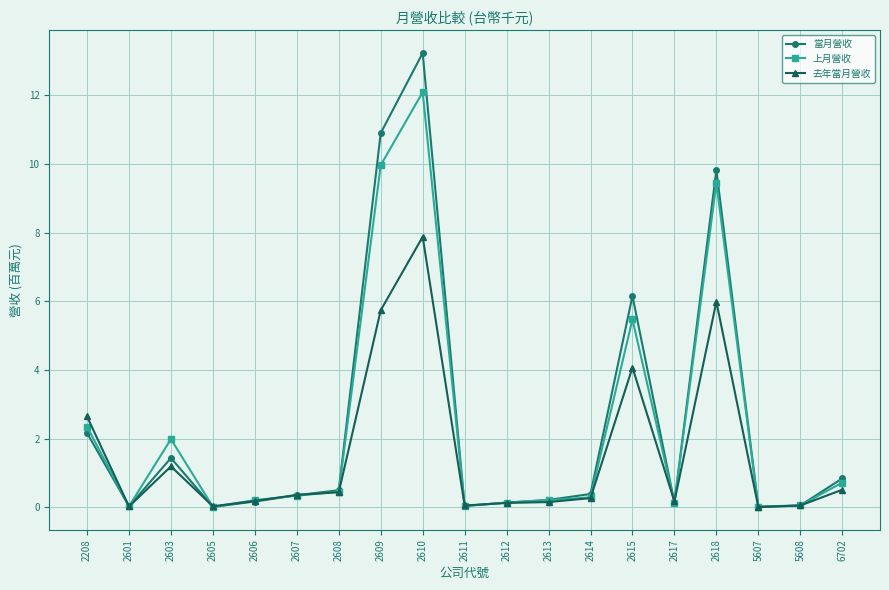

Is the value of 上月營收 at 6702 greater than the value of 去年當月營收 at 6702?

Yes